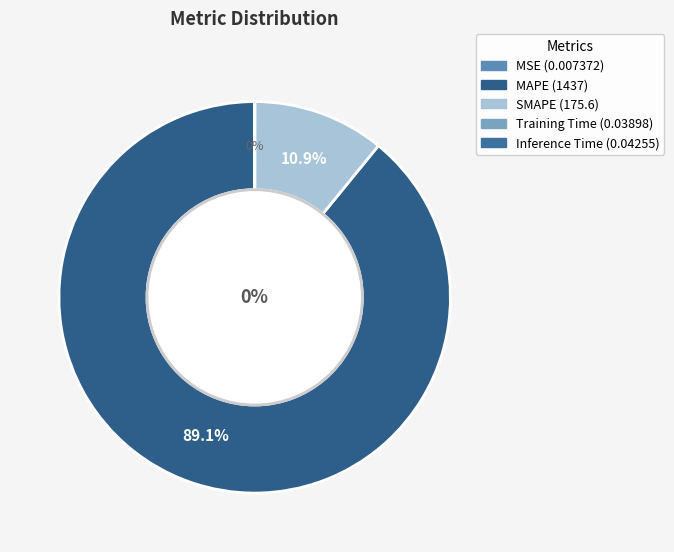

Is it true that MAPE is 89% of the pie?

True